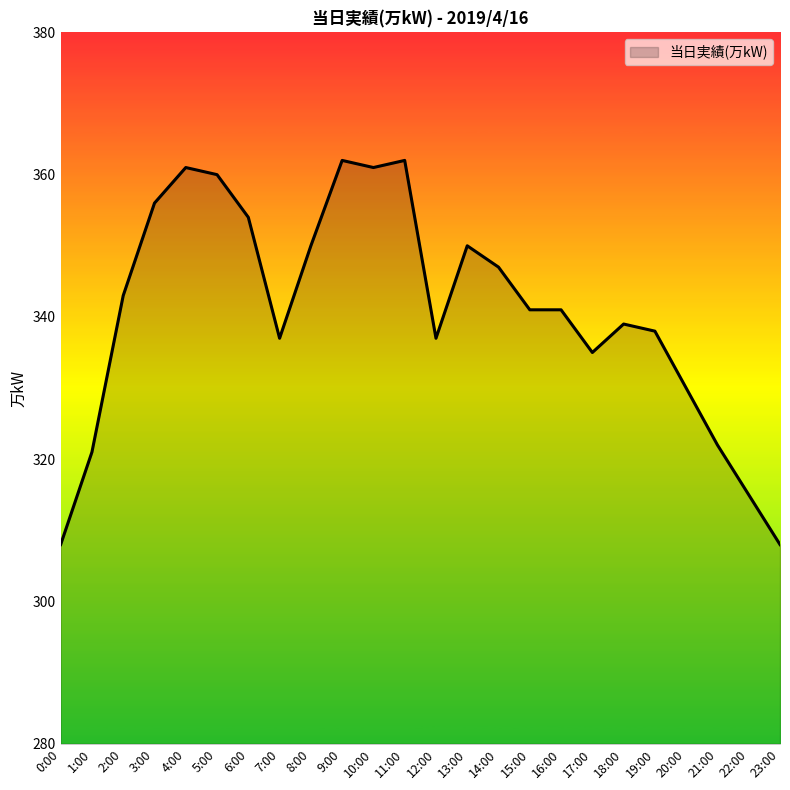

What is the average value?

341